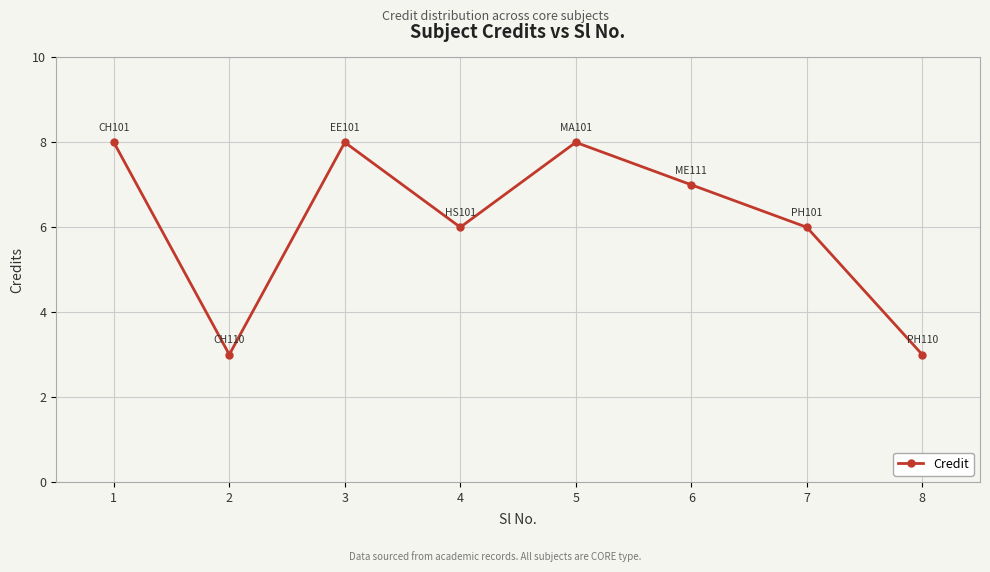

What is the value of the 1st point from the left?

8